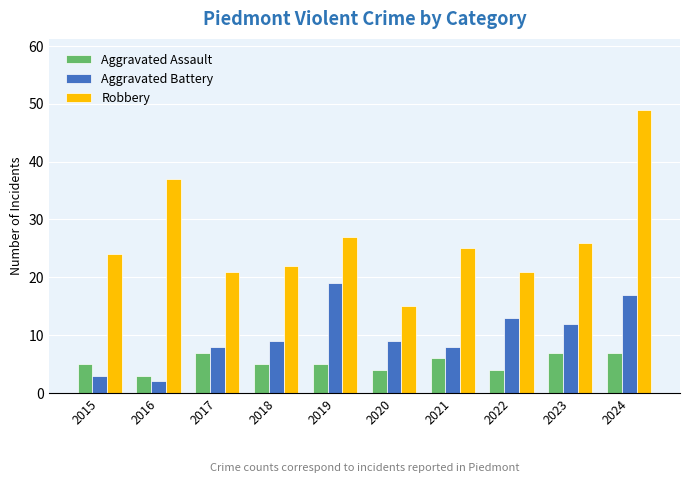

At 2018, list the series in order from largest to smallest.

Robbery, Aggravated Battery, Aggravated Assault